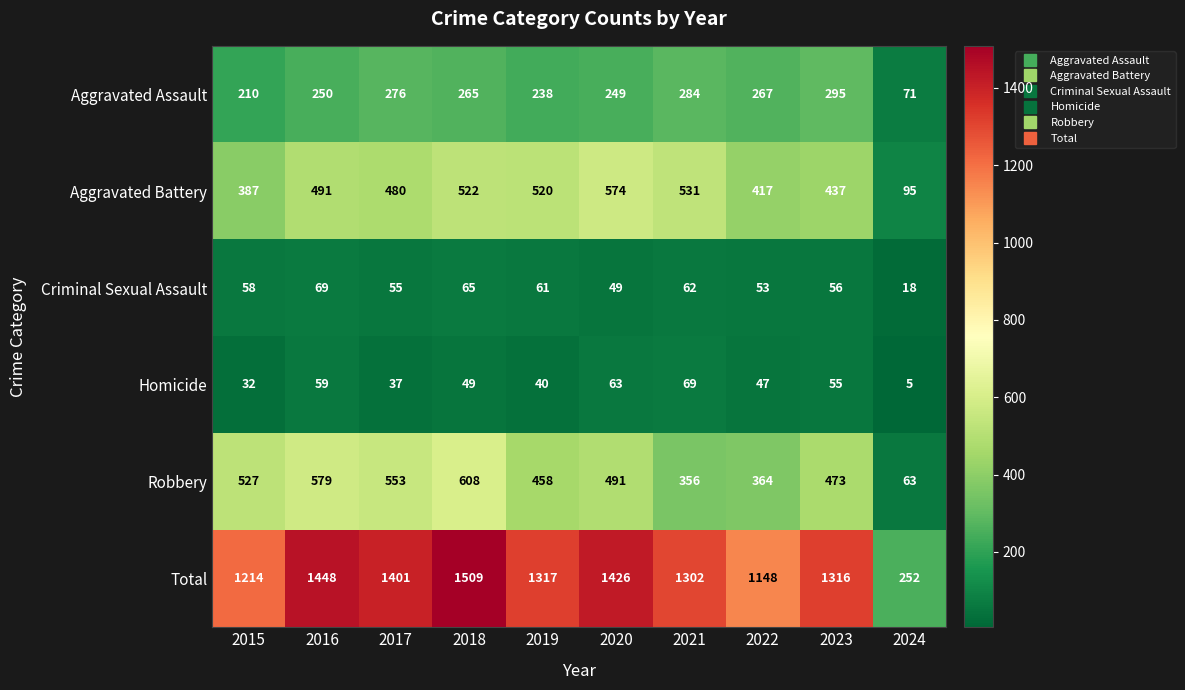

What is the total value across all series at 2016?

2896